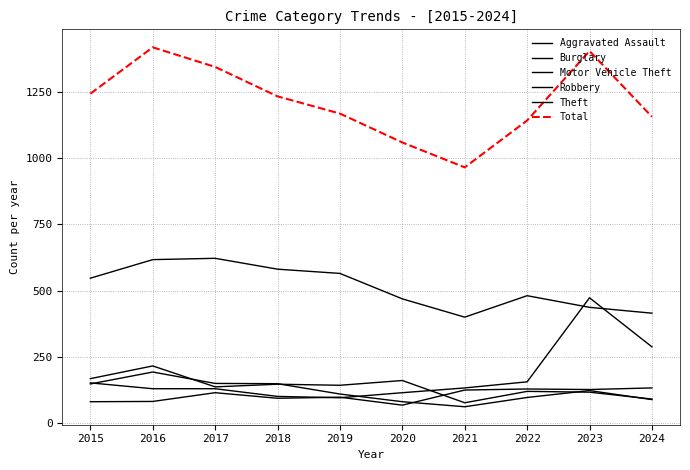

What is the average value of the Aggravated Assault series?

105